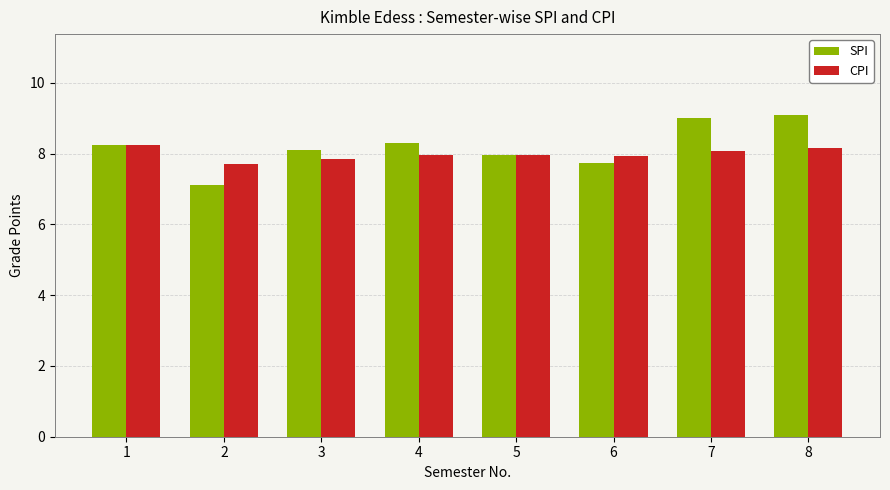

Rank the series at 4 from highest to lowest value.

SPI, CPI